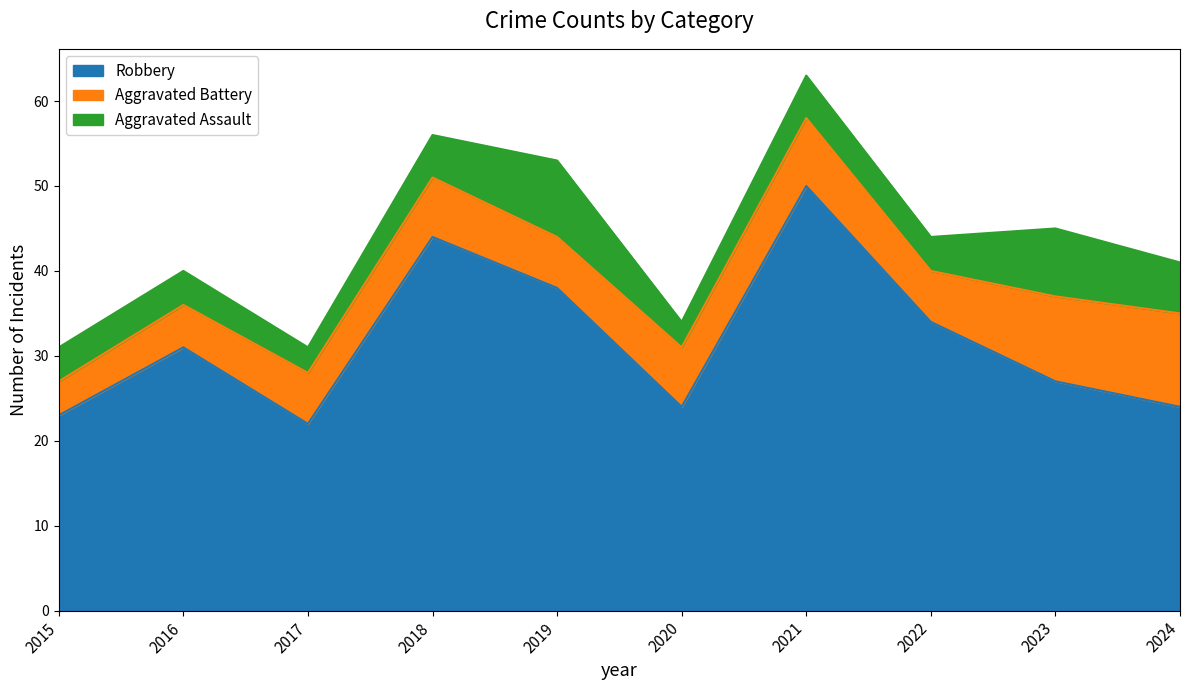

Which has a higher value, 2015 or 2021?

2021